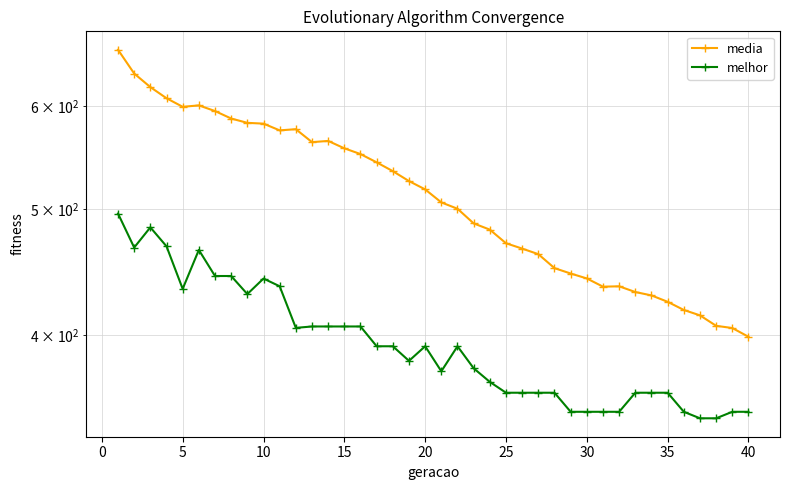

True or false: media and melhor cross at least once.

False